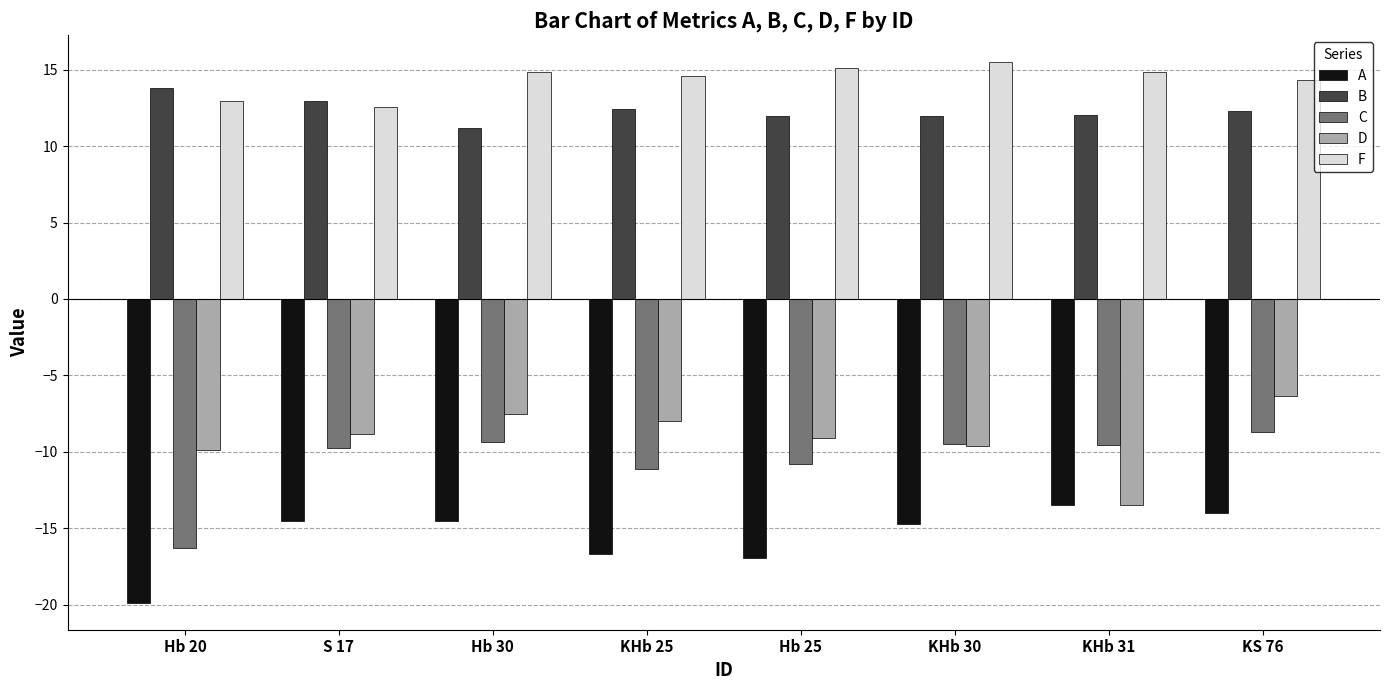

Which label corresponds to the largest value in the chart?

KHb 30